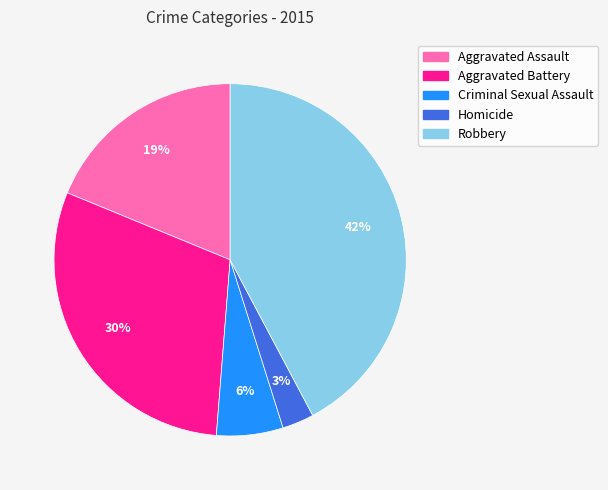

Which slice is the smallest?

Homicide